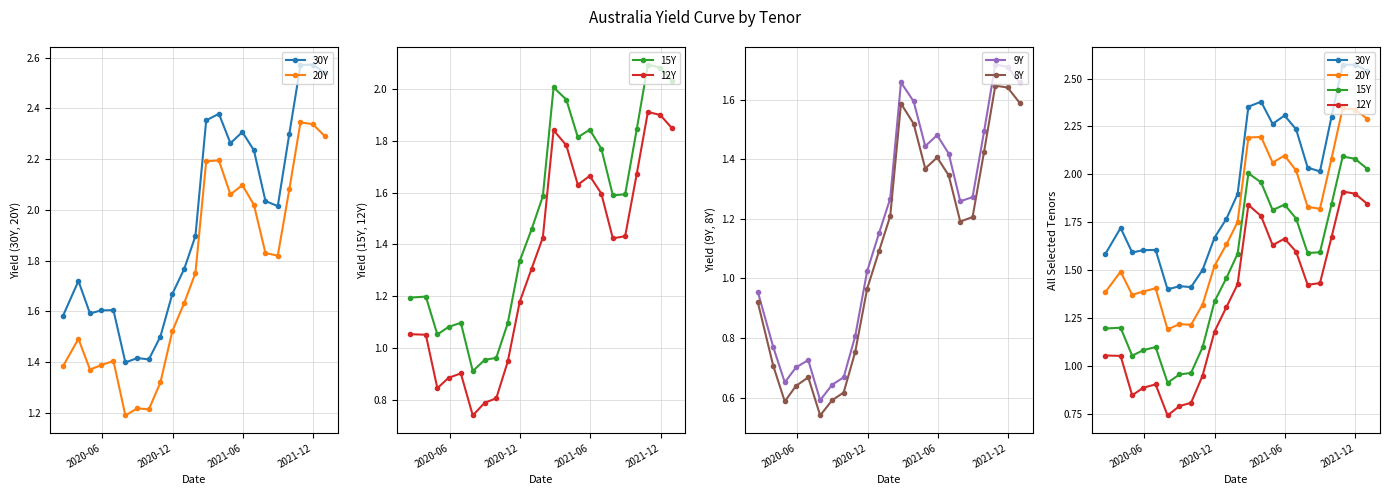

What is the value of the 12Y point at the 17th from the left?

1.6